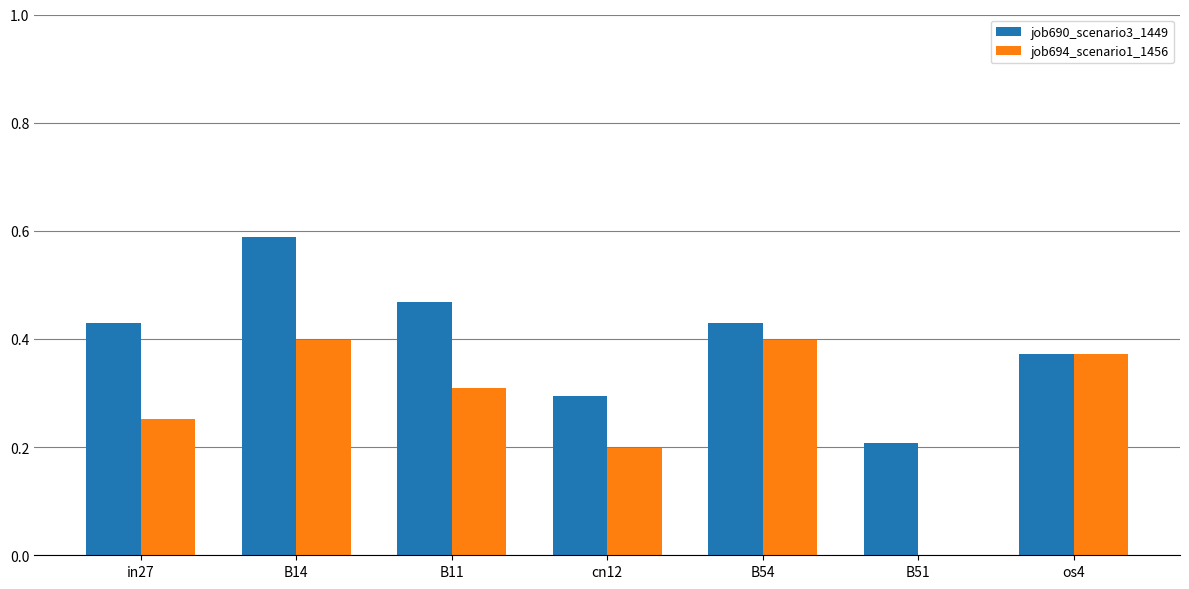

What is the approximate value of job690_scenario3_1449 at B51?

0.2